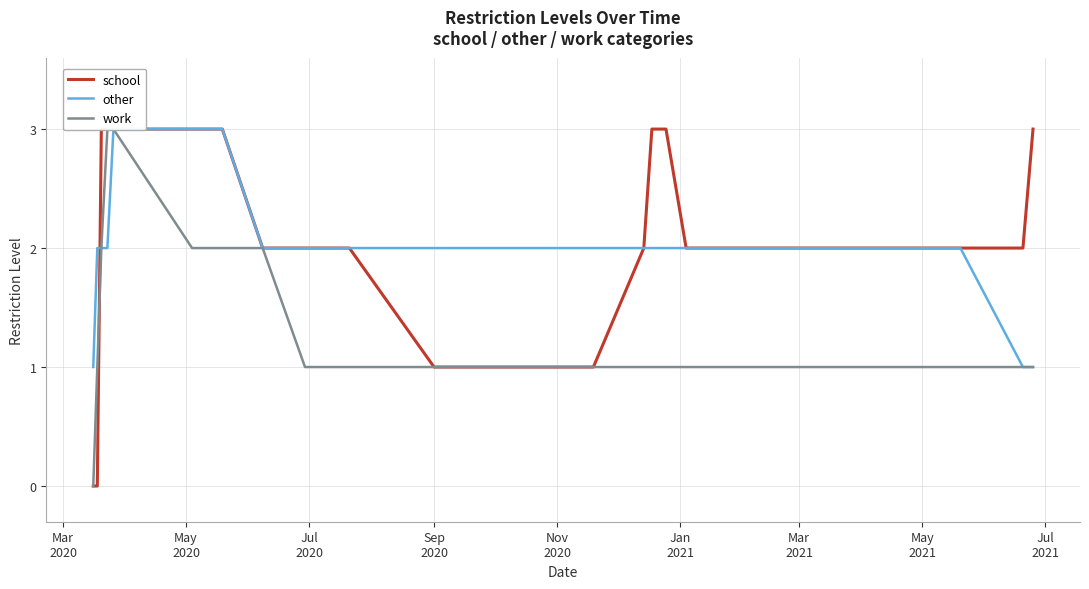

At Jul
2021, list the series in order from largest to smallest.

school, other, work